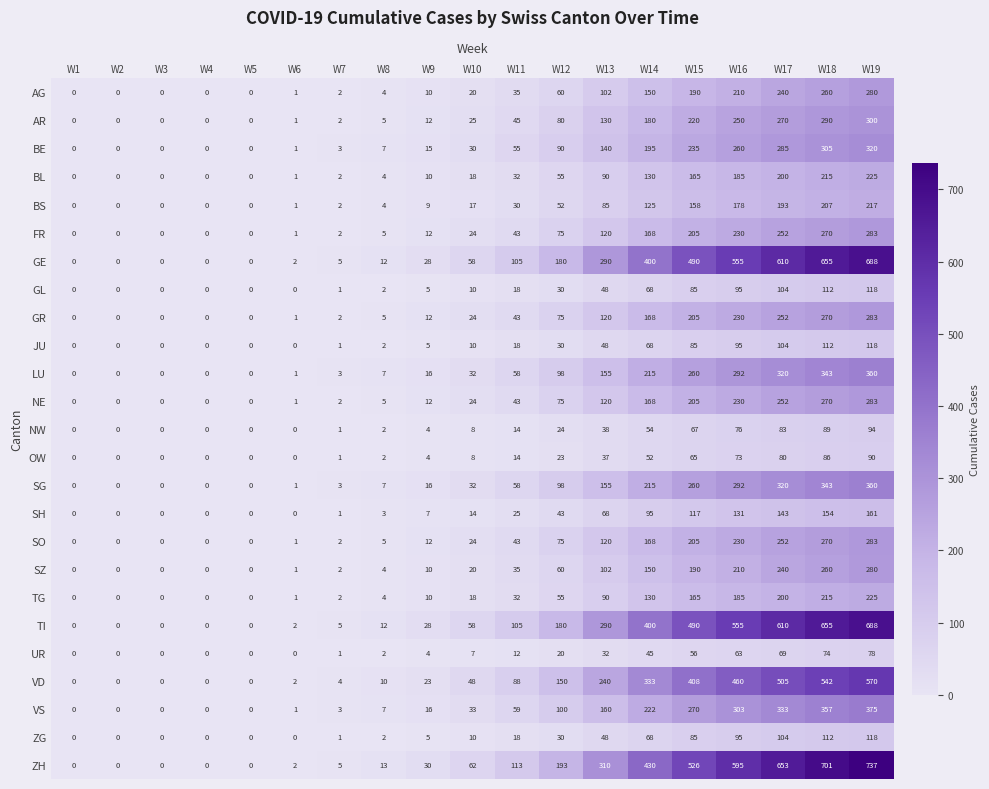

Where is GE nearest to the value 344?

W13